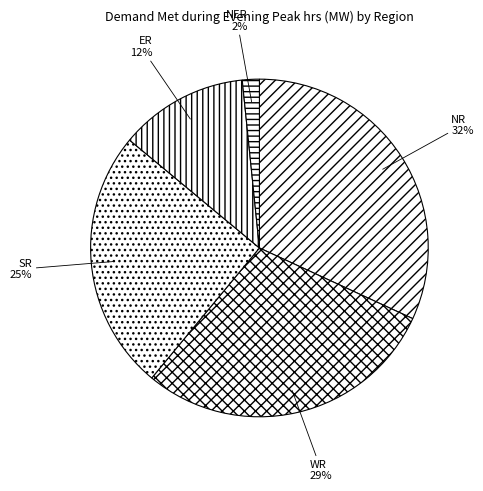

True or false: SR accounts for 25% of the total.

True